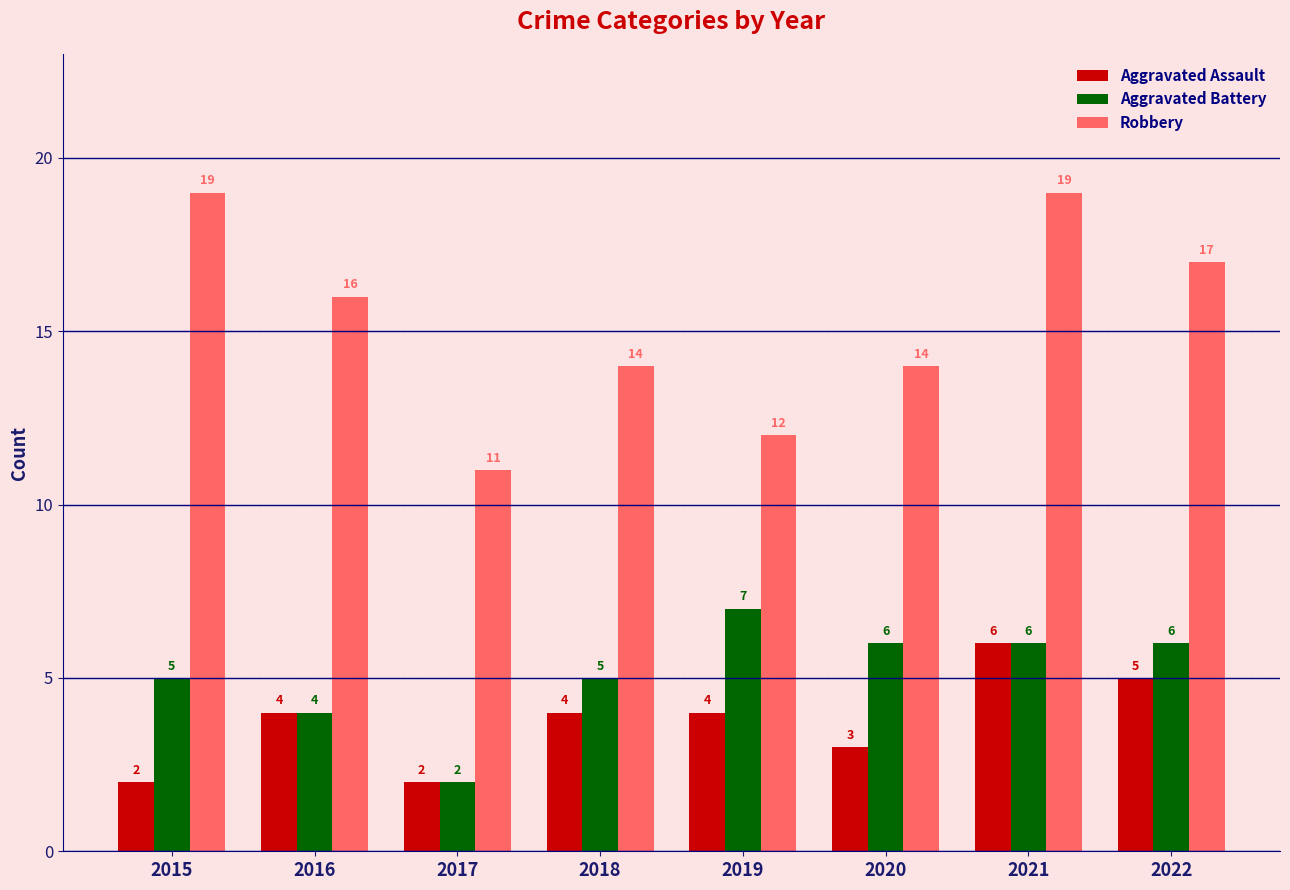

How many series are shown in this chart?

3